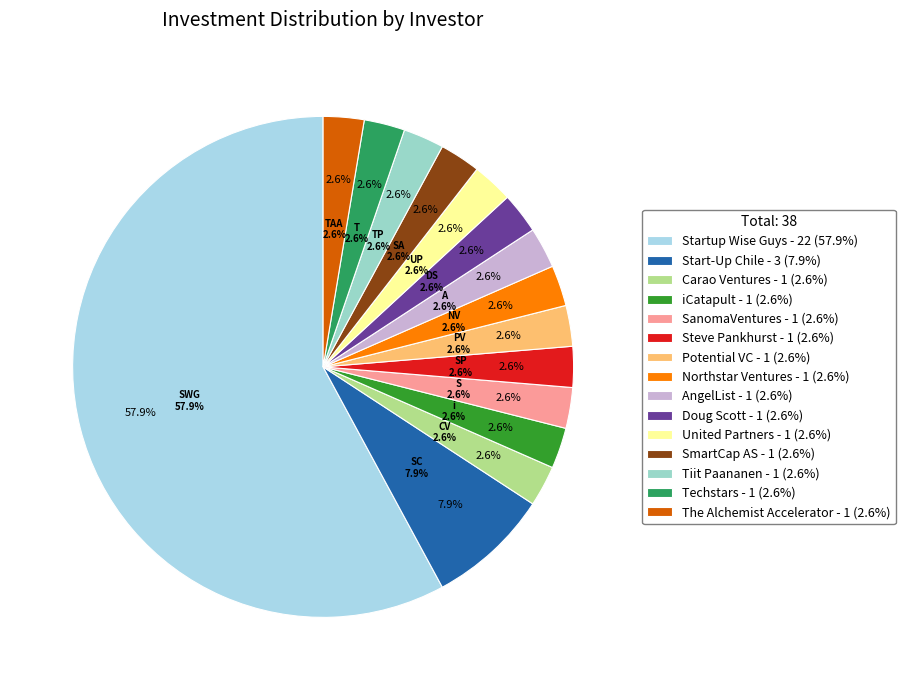

To the nearest percent, what is the difference between the largest and smallest slice percentages?

55%